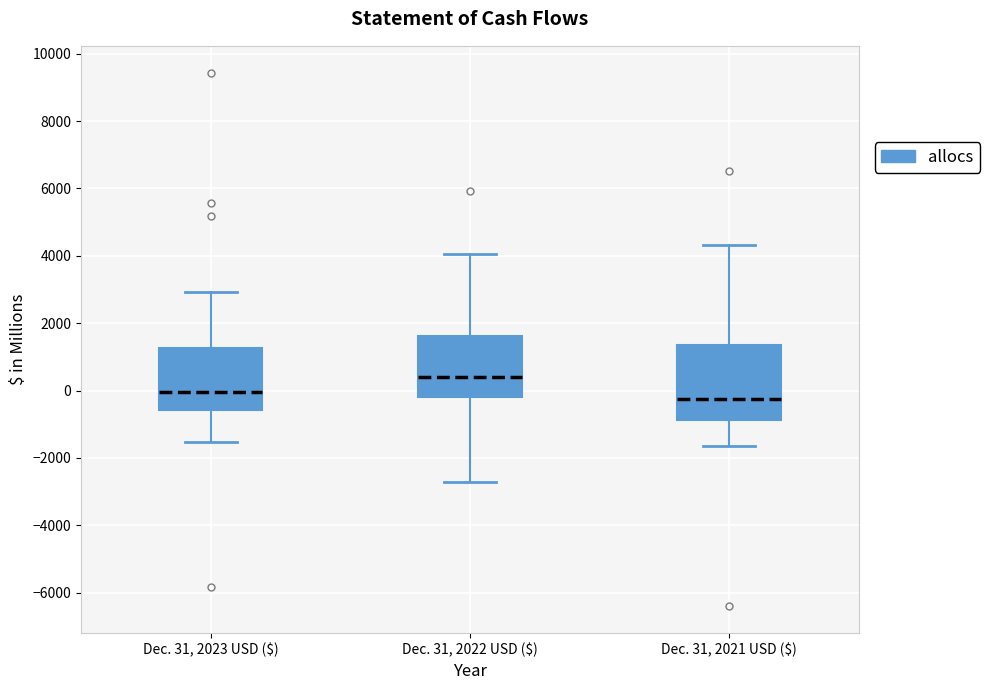

Reading left to right, read every box against the y-axis: the position of its median line, the range the box covers, and the ends of its whiskers. The values are not printed on the chart, so give them approximately, as read against the axis.

Dec. 31, 2023 USD ($): median 0, box -600 to 1200, whiskers -1600 to 3000
Dec. 31, 2022 USD ($): median 400, box -200 to 1600, whiskers -2800 to 4000
Dec. 31, 2021 USD ($): median -200, box -800 to 1400, whiskers -1600 to 4400